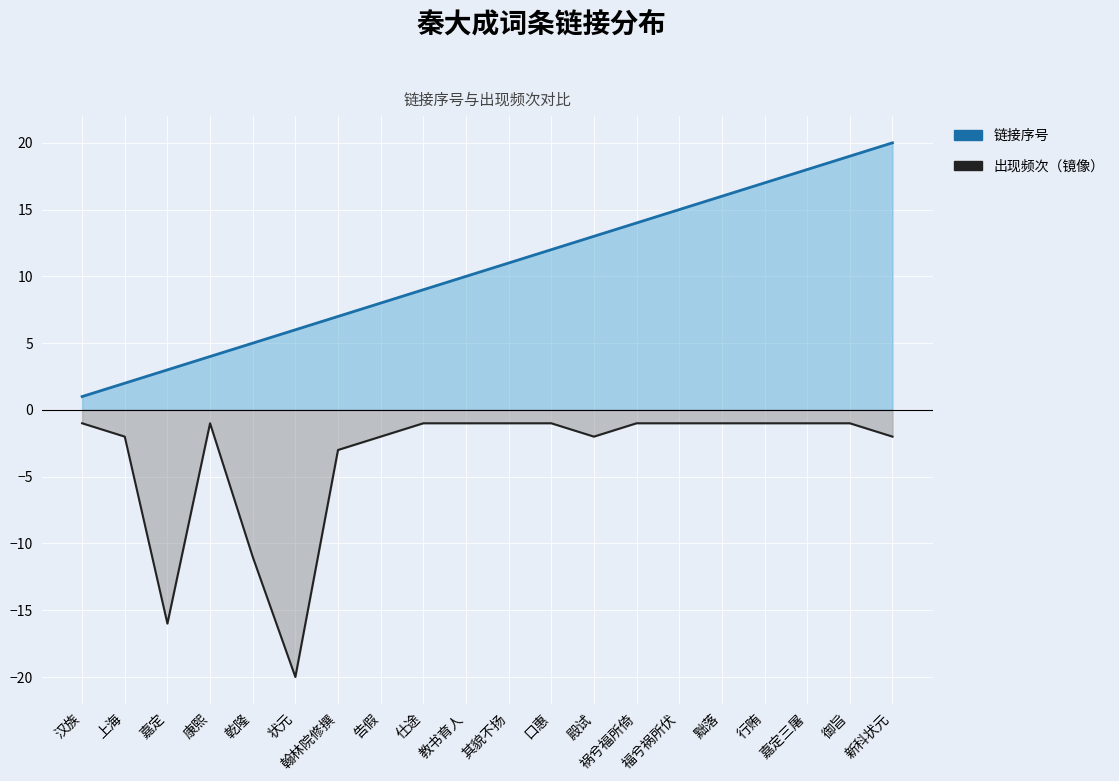

What is the lowest value of the 链接序号 series?

1